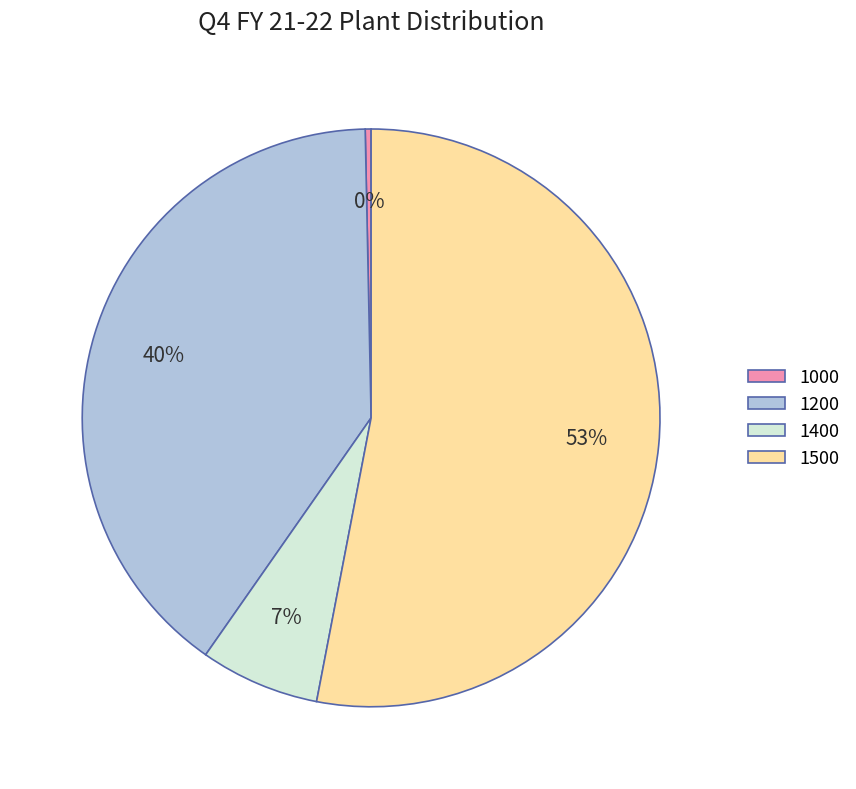

Between 1400 and 1500, which is larger?

1500